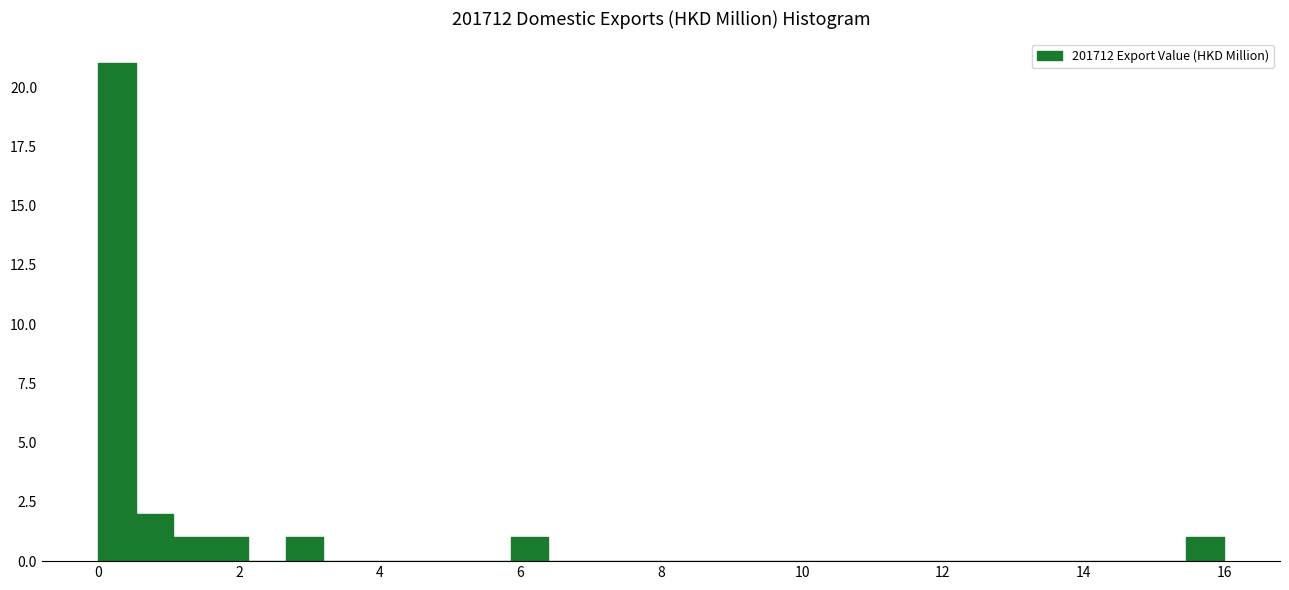

Around what value on the x-axis is the tallest bar? Give the approximate position of its centre, as read against the axis.

0.2